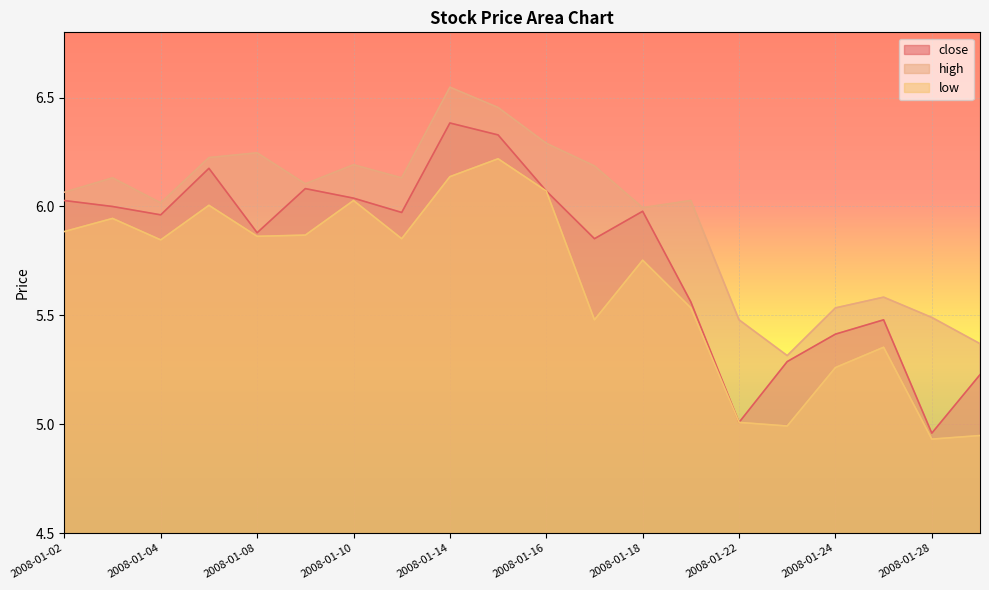

Does the chart display data point markers on the line(s)?

No